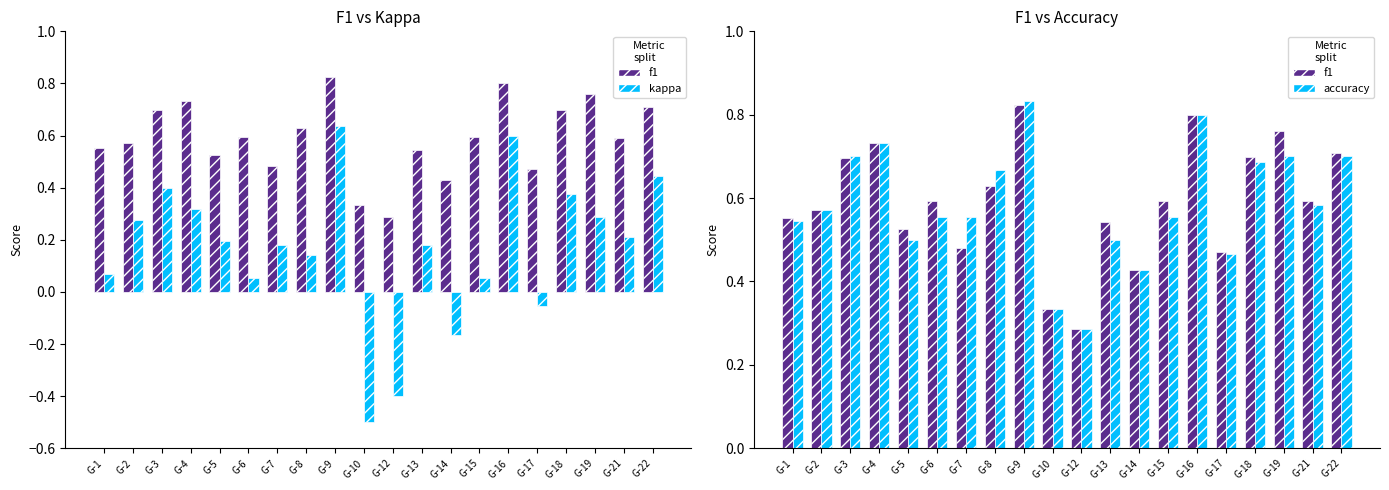

What is the difference between the maximum and minimum values in the accuracy series?

0.5